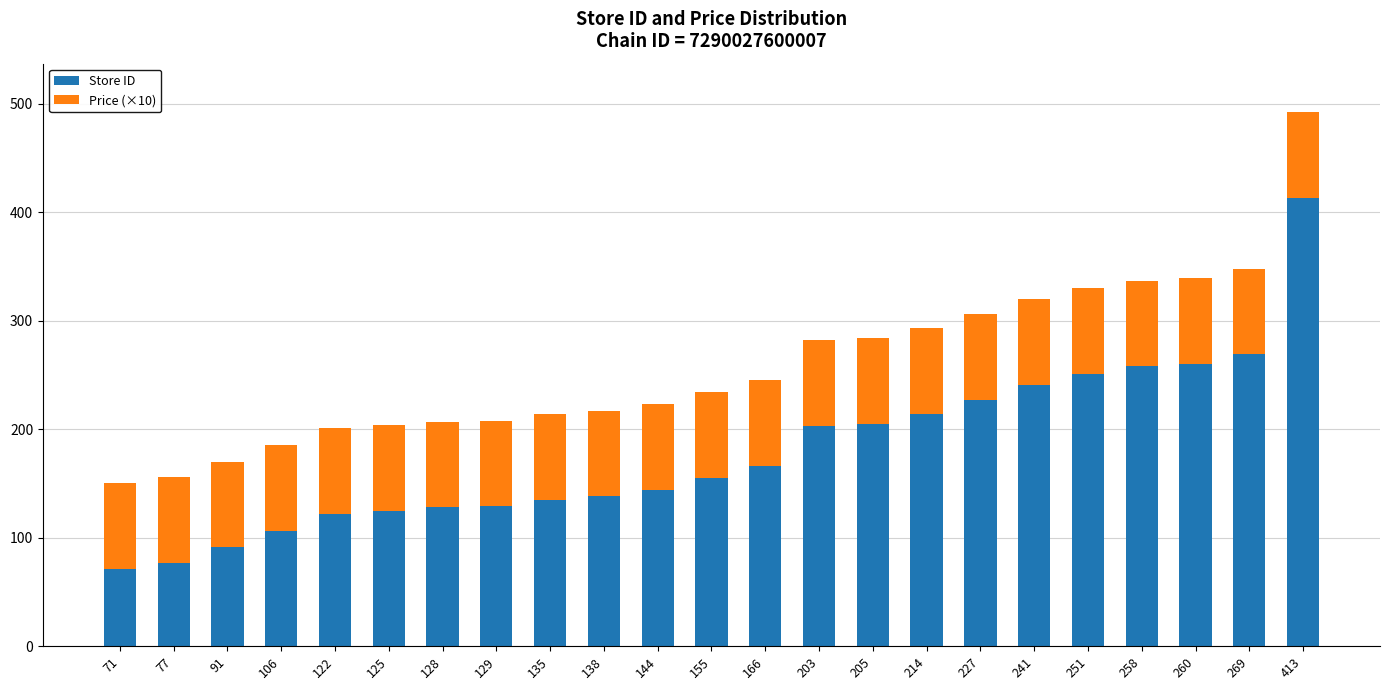

Is it true that Store ID equals 106 at 106?

True